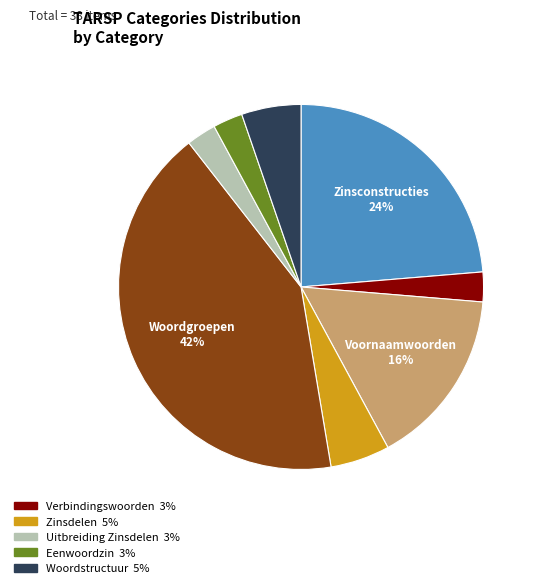

How many segments does this pie chart have?

8